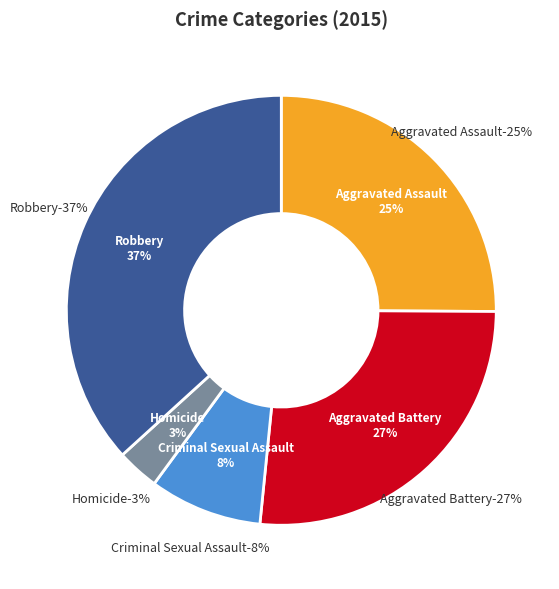

What percentage do Aggravated Assault and Homicide together represent?

28.3%